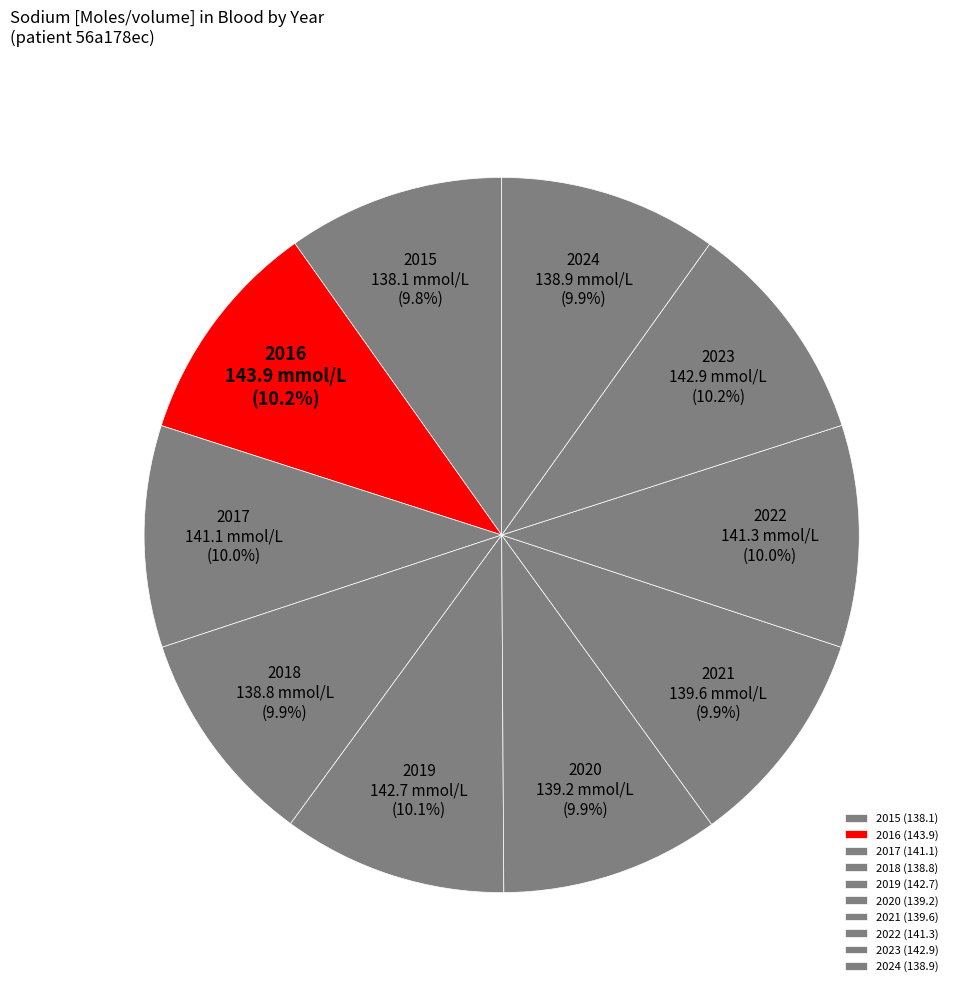

What percentage is NOT represented by 2017?

90.0%